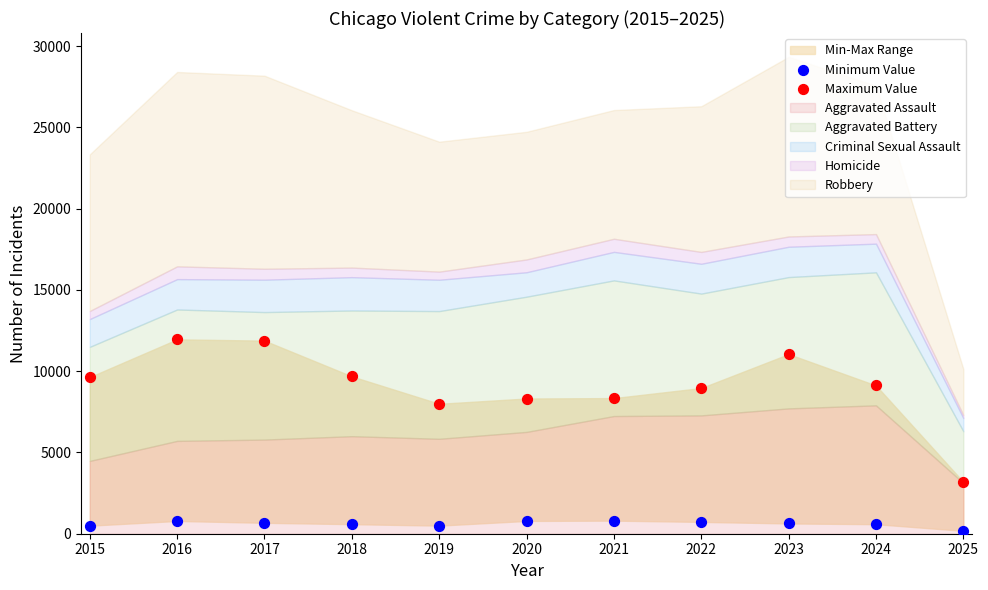

Across all series, what Y value is closest to 6069?

7995